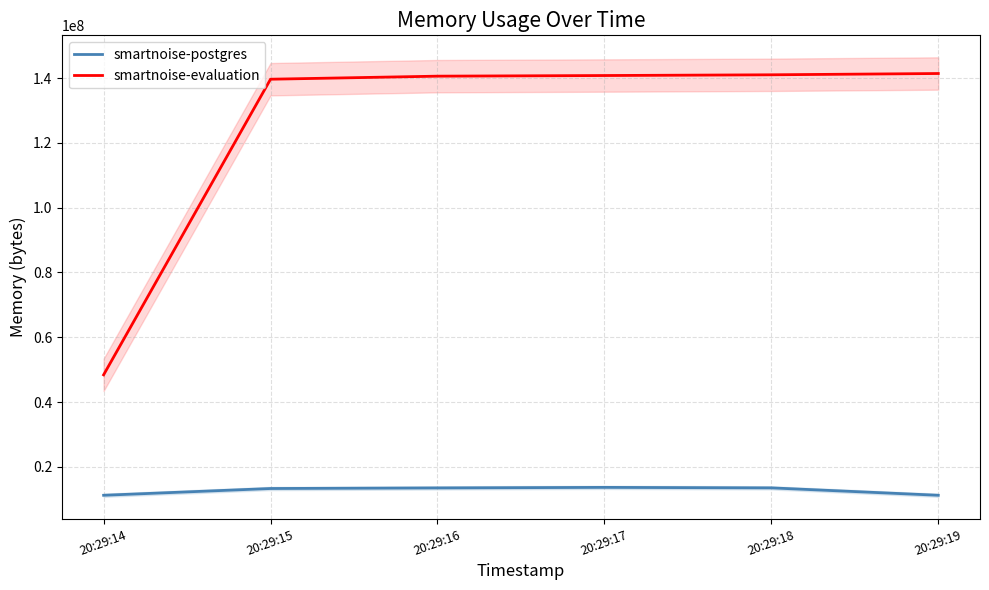

The value of smartnoise-evaluation at 20:29:17 is 42955364. True or false?

False